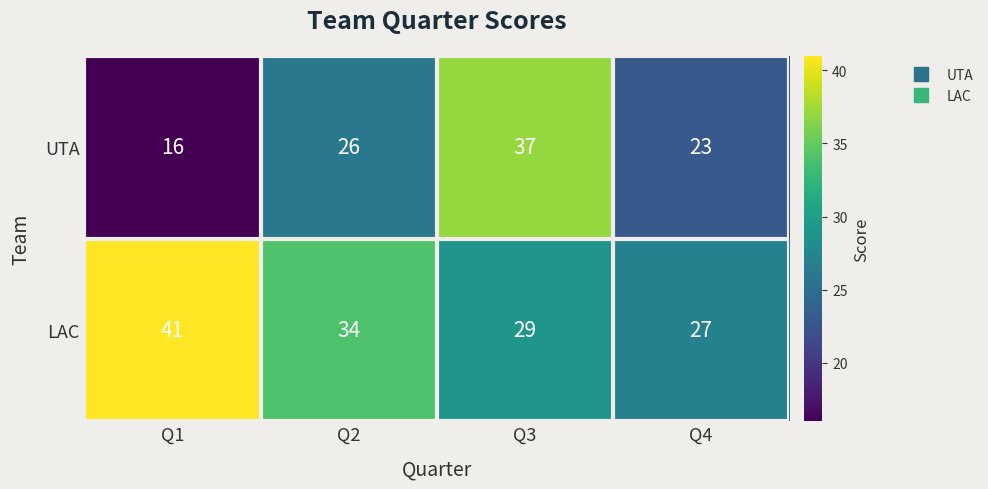

Where does the LAC series first go above 34?

Q1